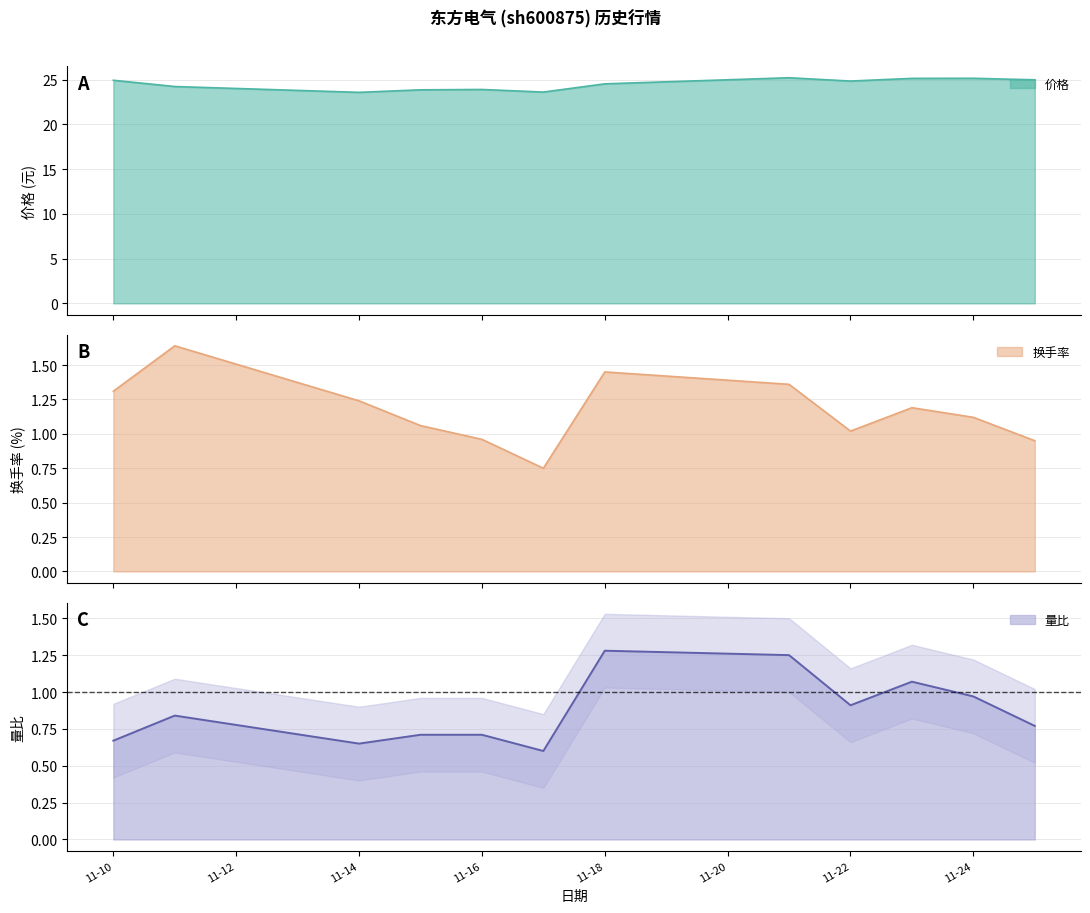

What is the minimum value for 量比?

0.6